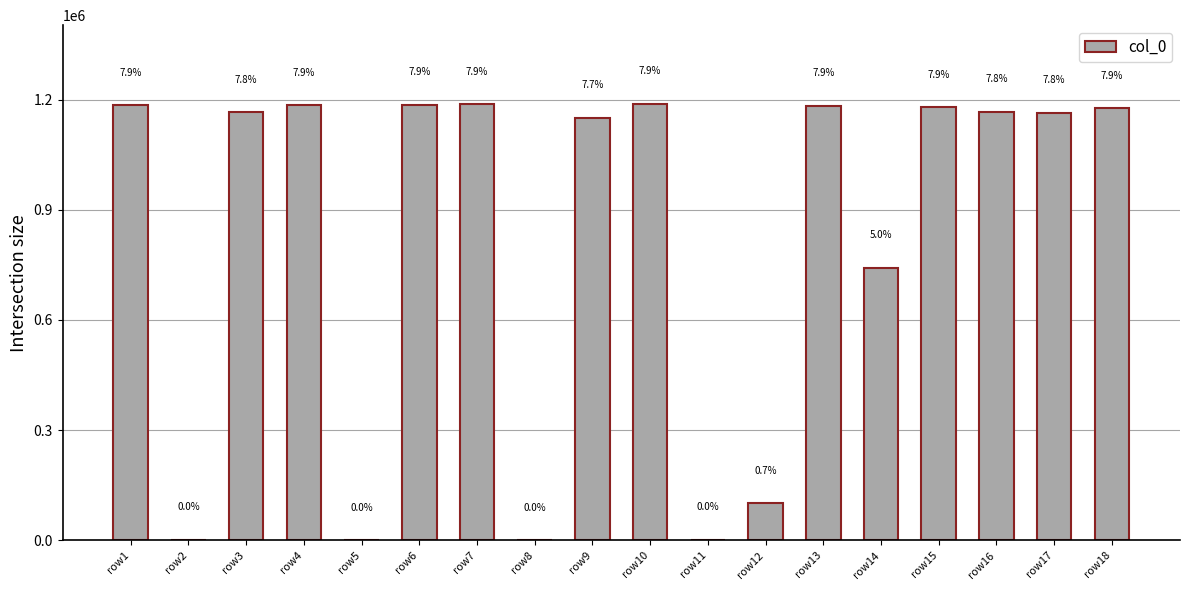

Does the chart contain stacked bars?

No